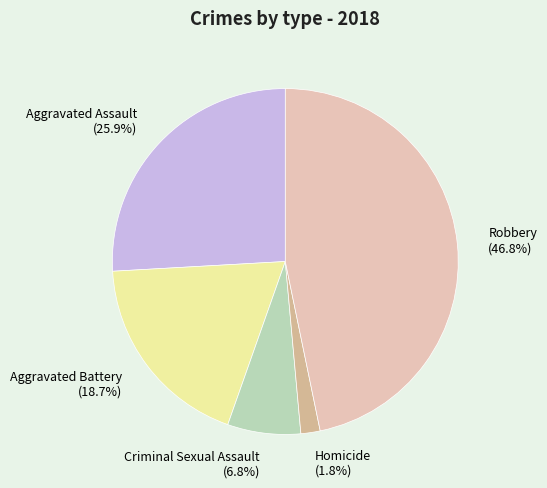

What percentage is the Homicide slice, to the nearest percent?

2%